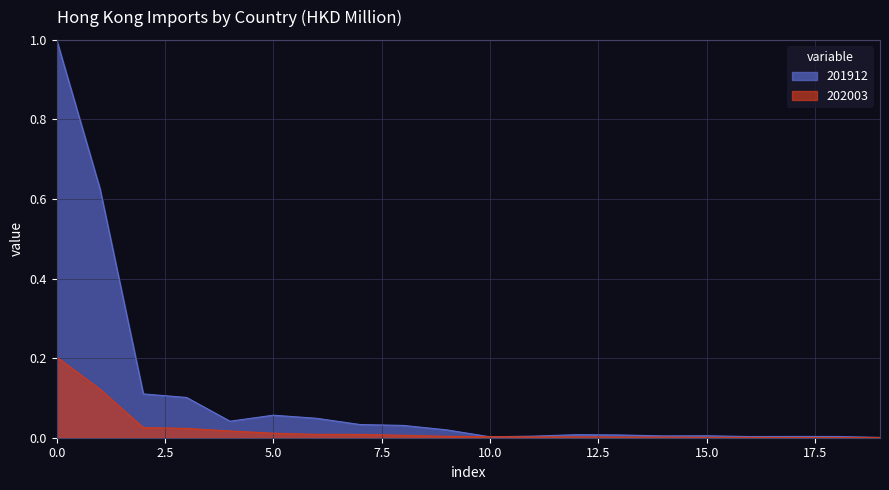

What is the difference between the maximum and minimum values in the 202003 series?

0.2